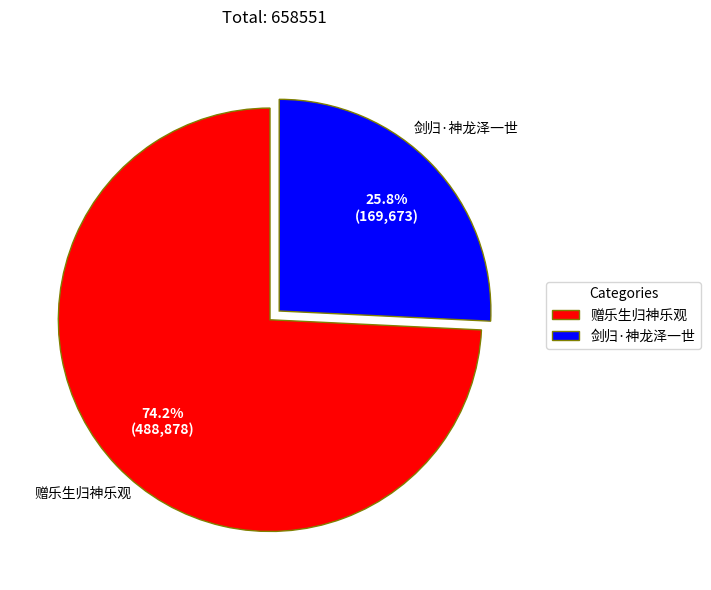

Rank the categories by value from highest to lowest.

赠乐生归神乐观, 剑归·神龙泽一世